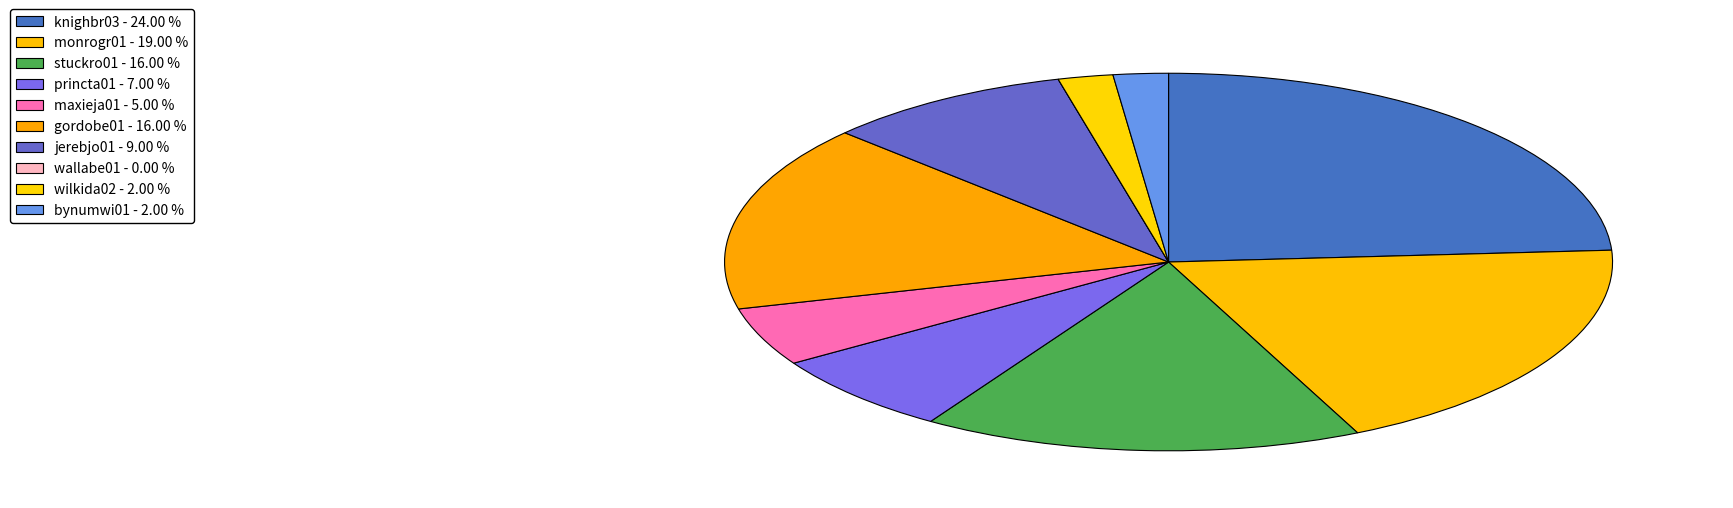

How much of the chart is everything except maxieja01?

95.0%